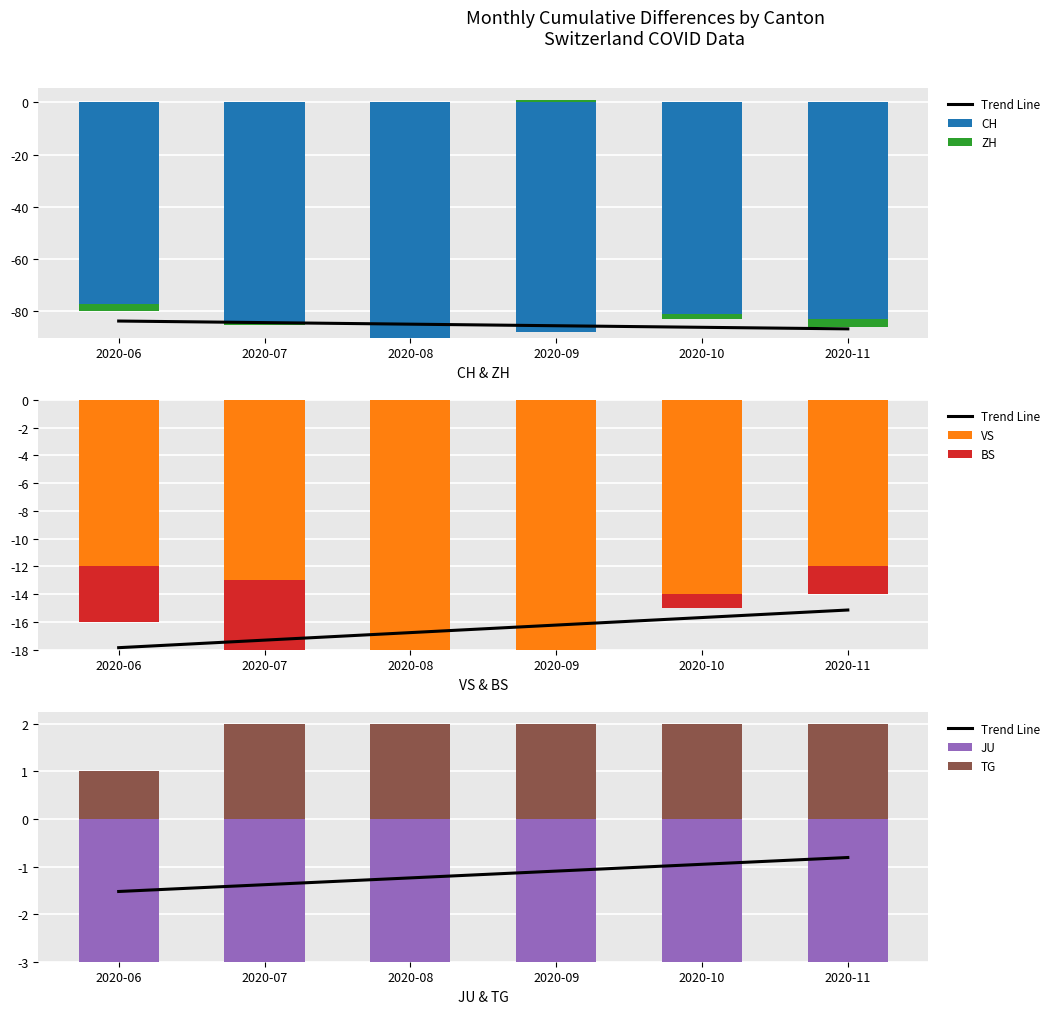

The value of CH at 2020-07 is -84. True or false?

True